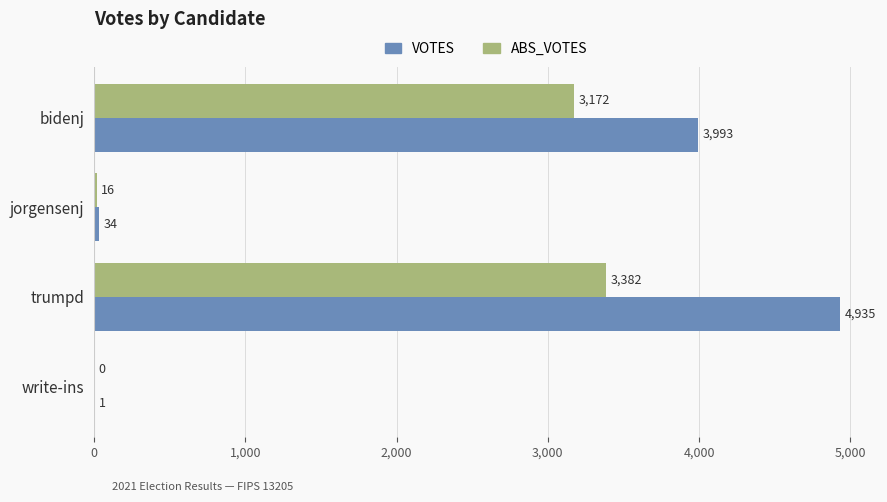

At which category does the chart reach its peak across all series?

trumpd